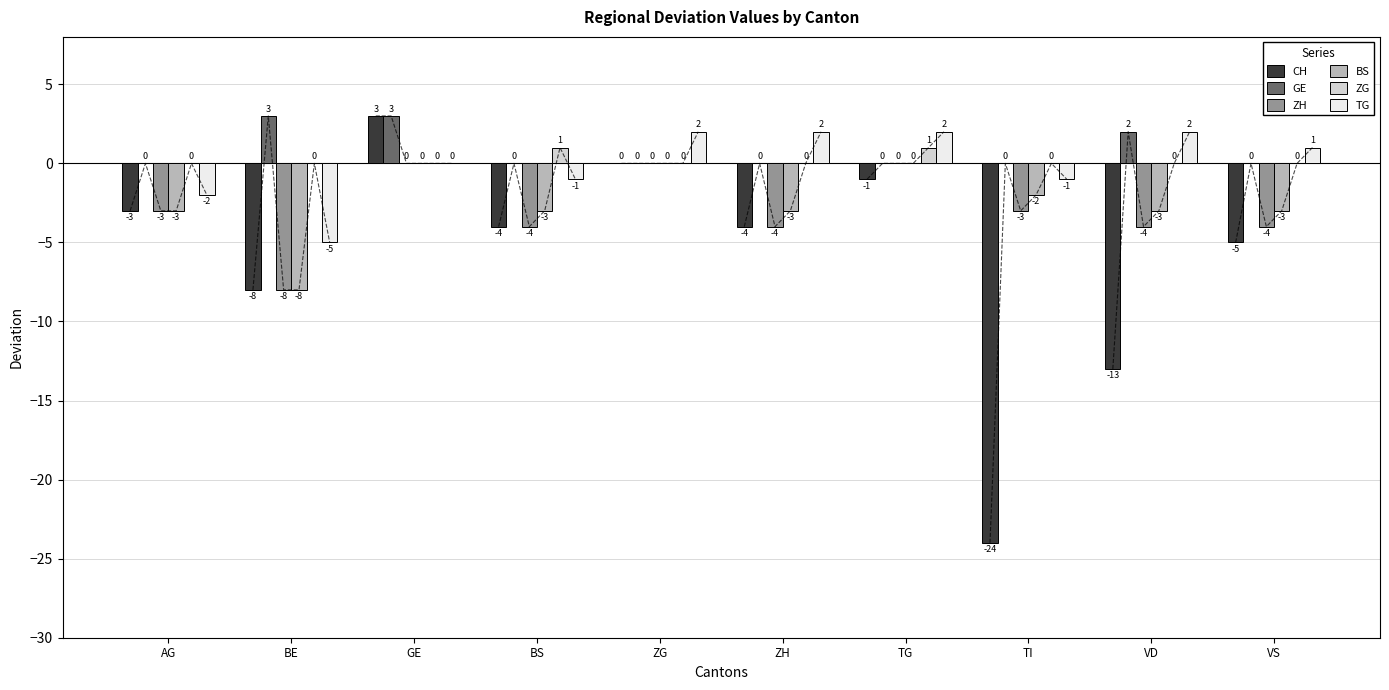

Reading left to right, extract all data points from this chart.

CH: AG=-3	BE=-8	GE=3	BS=-4	ZG=0	ZH=-4	TG=-1	TI=-24	VD=-13	VS=-5
GE: AG=0	BE=3	GE=3	BS=0	ZG=0	ZH=0	TG=0	TI=0	VD=2	VS=0
ZH: AG=-3	BE=-8	GE=0	BS=-4	ZG=0	ZH=-4	TG=0	TI=-3	VD=-4	VS=-4
BS: AG=-3	BE=-8	GE=0	BS=-3	ZG=0	ZH=-3	TG=0	TI=-2	VD=-3	VS=-3
ZG: AG=0	BE=0	GE=0	BS=1	ZG=0	ZH=0	TG=1	TI=0	VD=0	VS=0
TG: AG=-2	BE=-5	GE=0	BS=-1	ZG=2	ZH=2	TG=2	TI=-1	VD=2	VS=1